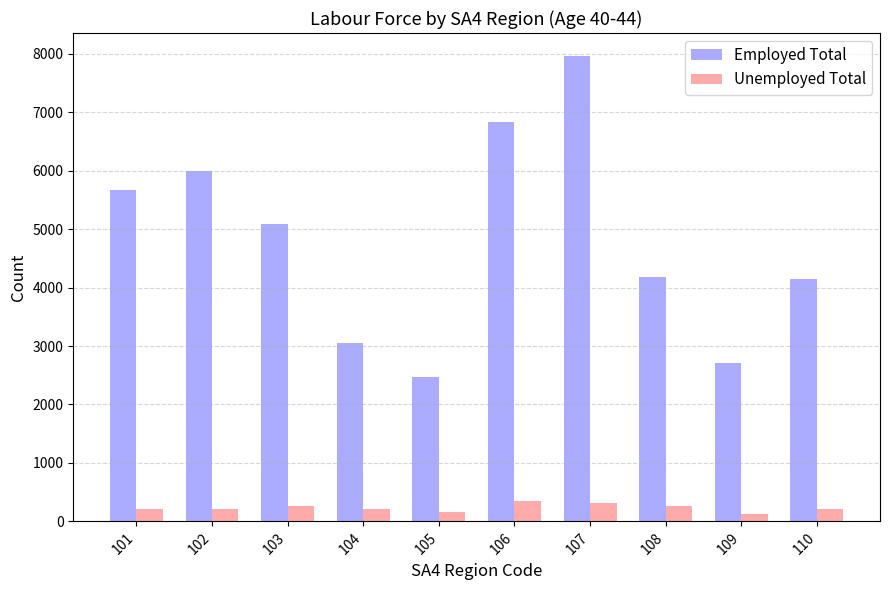

Which series has the largest total across all categories?

Employed Total